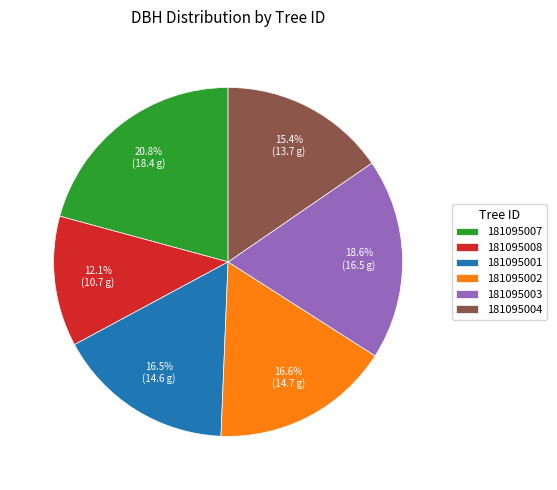

Which category has the biggest portion of the pie?

181095007